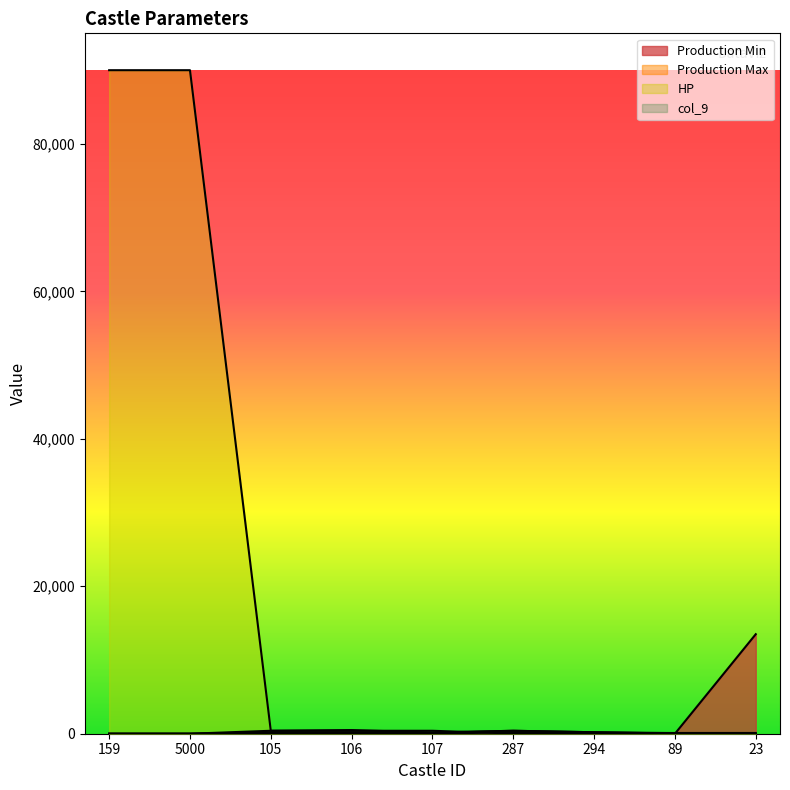

True or false: Production Max and HP cross at least once.

False